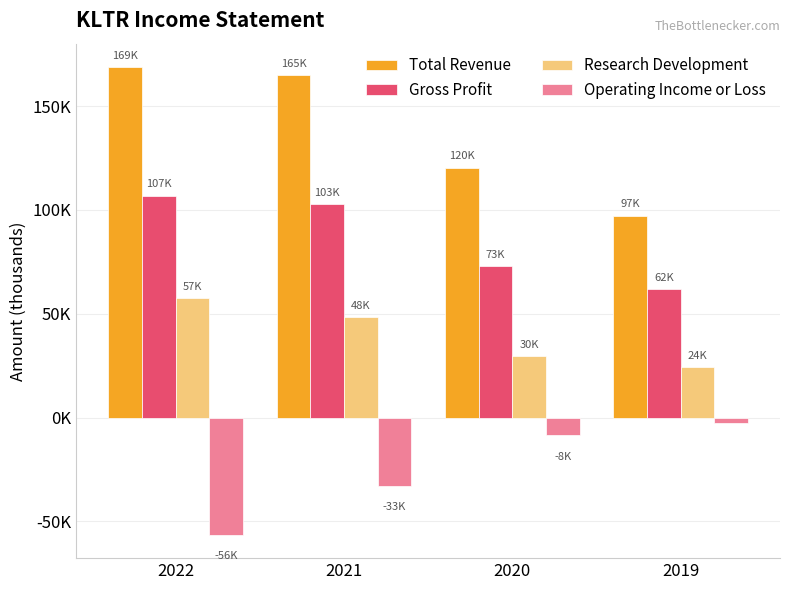

What is the value of the Operating Income or Loss bar at the 2nd from the left?

-32700